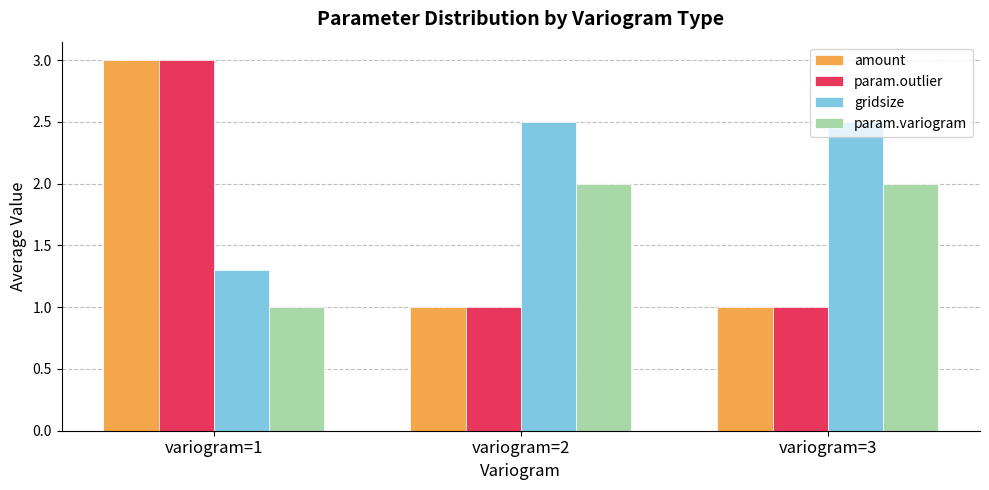

Are the bars horizontal?

No